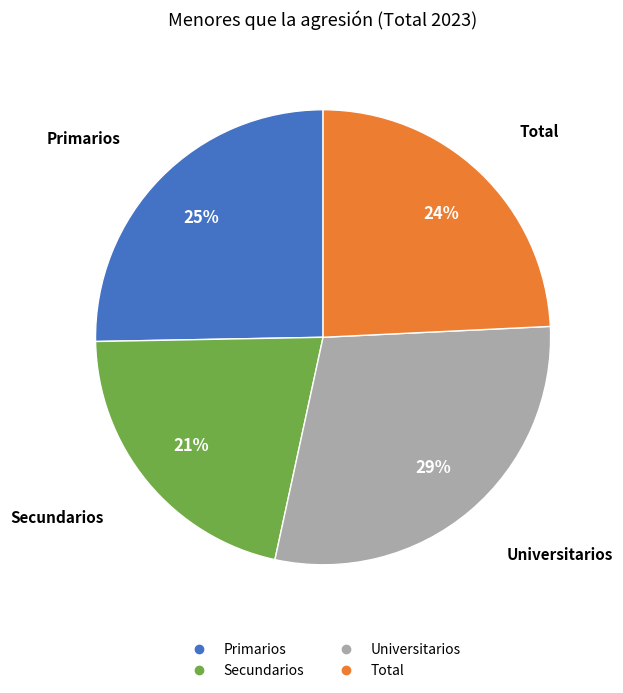

Is the sum of Primarios and Secundarios greater than half?

No